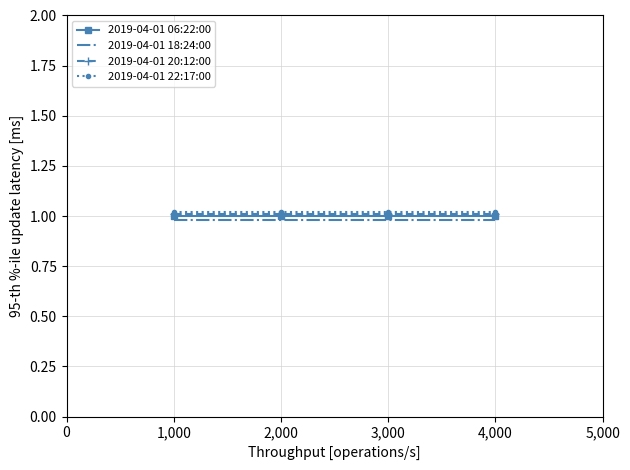

True or false: 2019-04-01 06:22:00 and 2019-04-01 22:17:00 intersect in this chart.

False